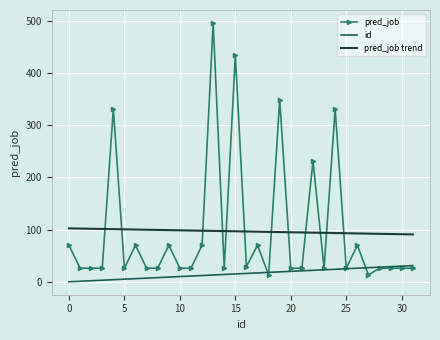

Which series has the largest range (max minus min)?

pred_job